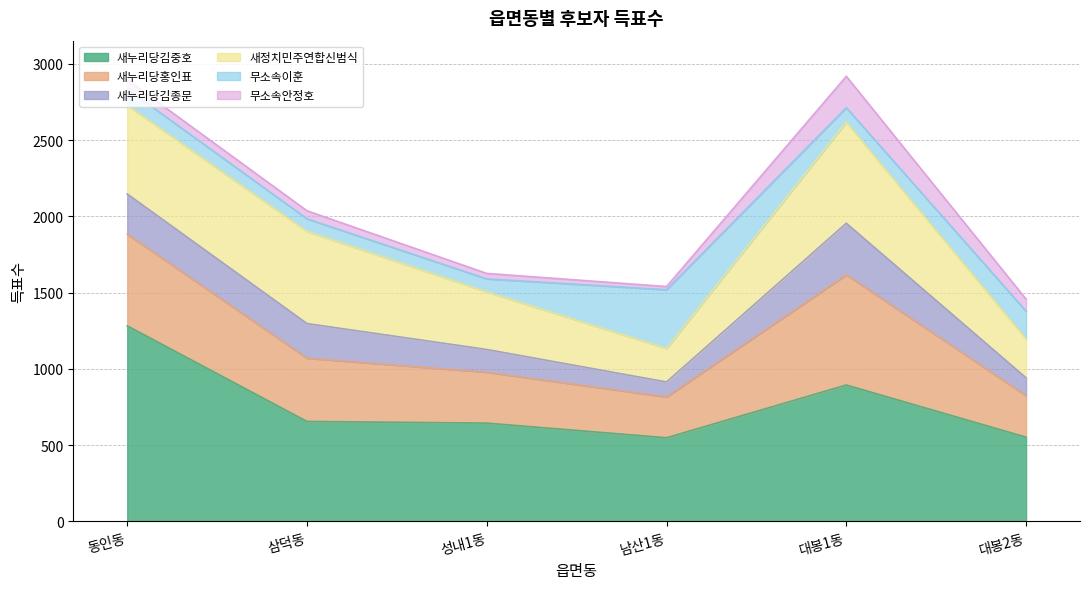

Where is 새누리당김중호 nearest to the value 915?

대봉1동